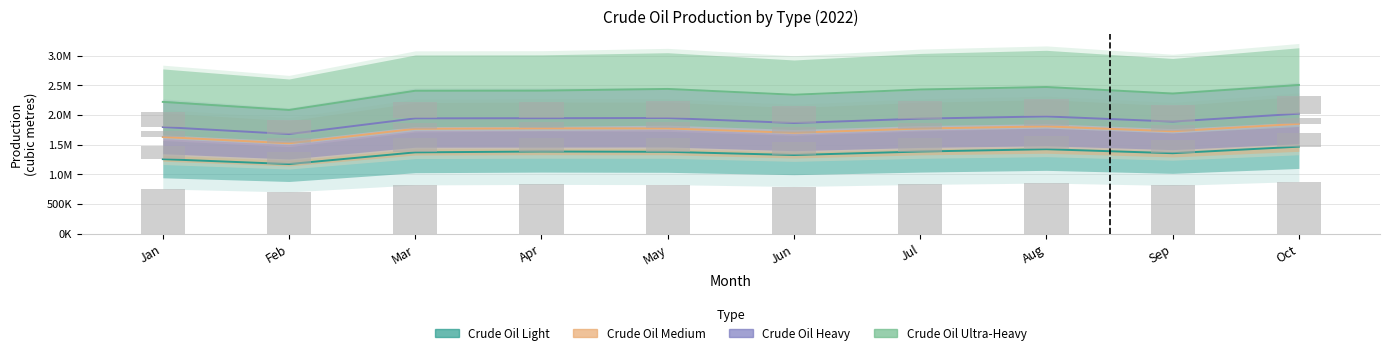

List the labels in order of Crude Oil Heavy value, largest first.

Oct, Aug, May, Apr, Mar, Jul, Sep, Jun, Jan, Feb